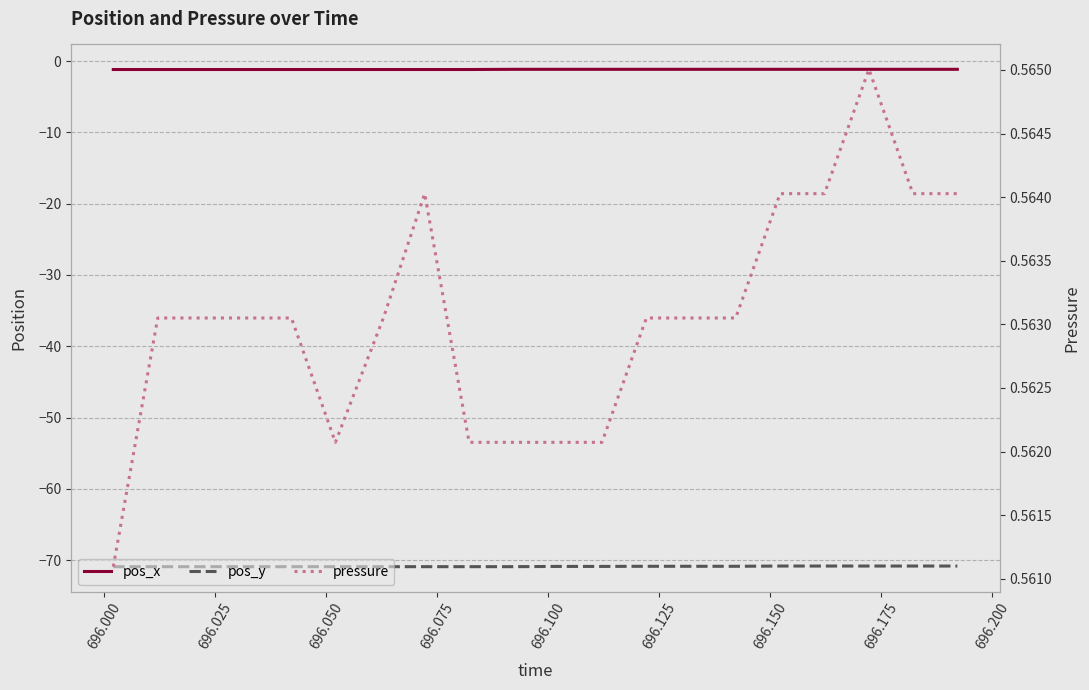

Does the chart have visible grid lines?

Yes